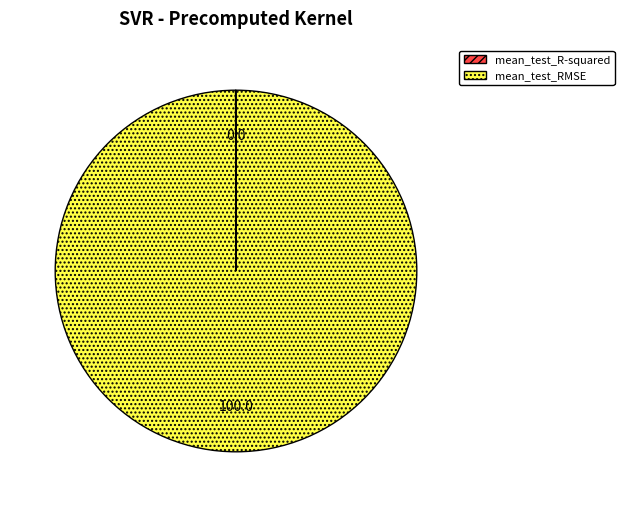

The mean_test_RMSE slice represents 86% of the pie. True or false?

False